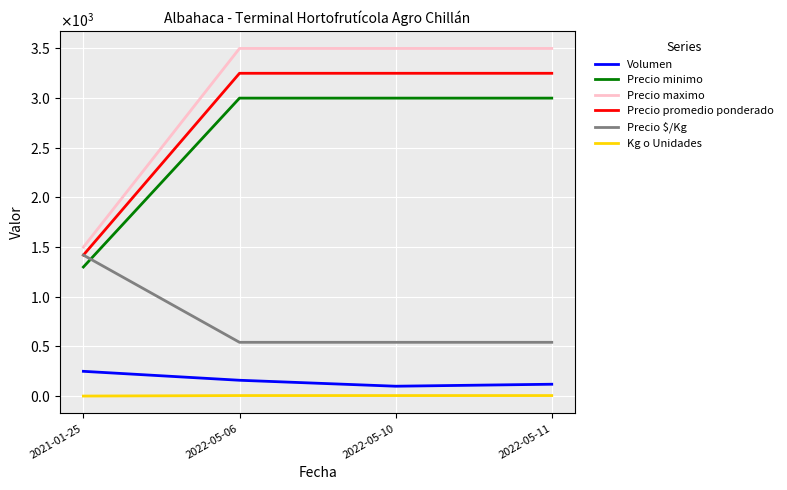

Is this an area chart (filled region under the line)?

No